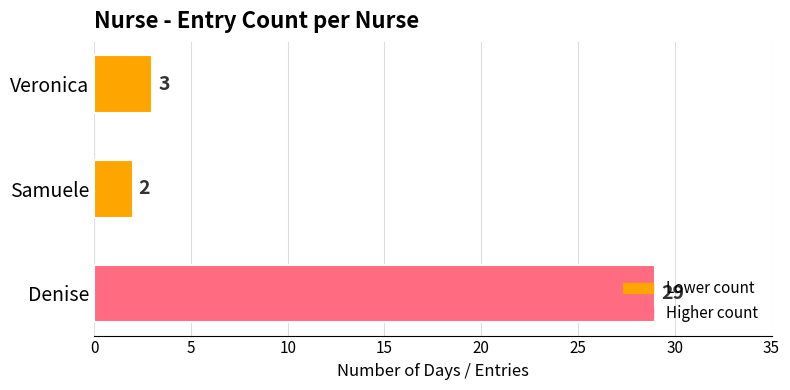

What is the difference between the maximum and minimum values?

27